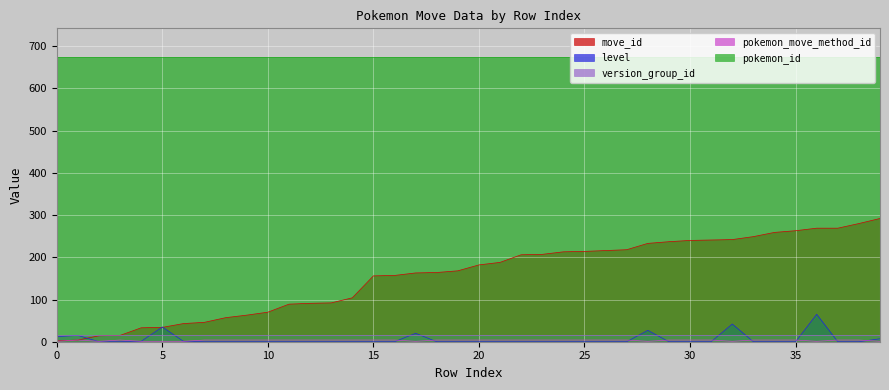

Which series has the widest spread of values?

move_id